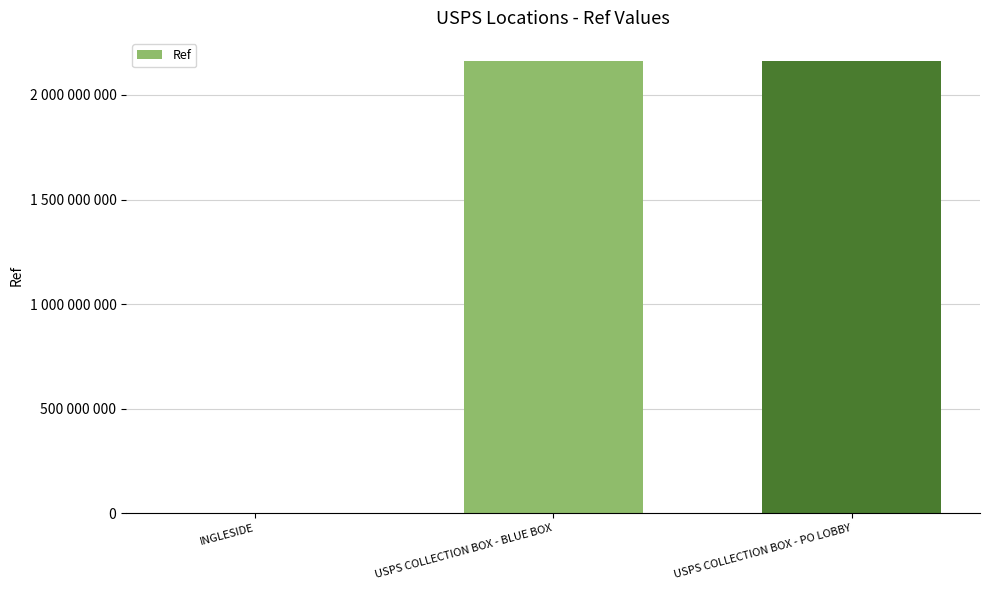

Reading right to left, list all the values displayed in this chart.

USPS COLLECTION BOX - PO LOBBY=2164400004	USPS COLLECTION BOX - BLUE BOX=2164400002	INGLESIDE=1367944